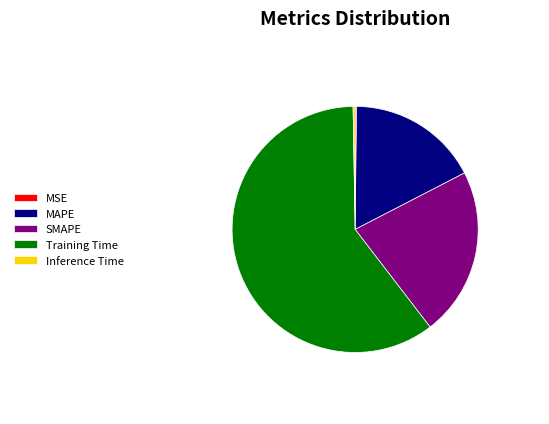

Is there a majority slice in this chart?

Yes